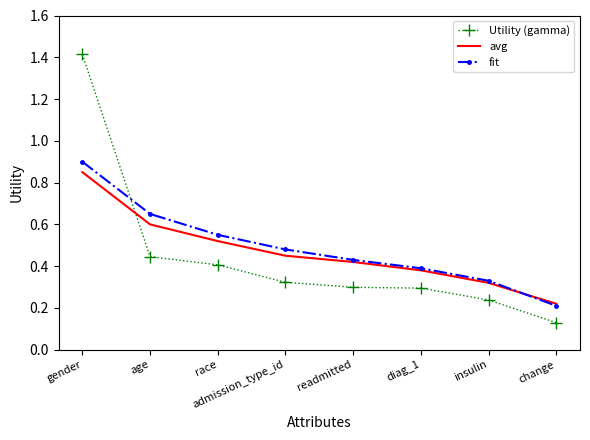

True or false: Utility (gamma) and fit intersect in this chart.

True